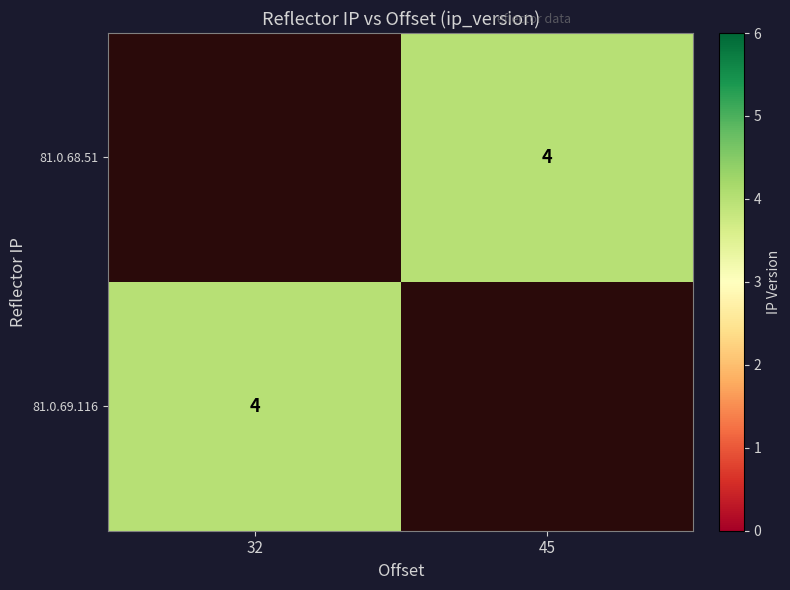

True or false: 81.0.68.51 has a value of 2.6 at 45.

False